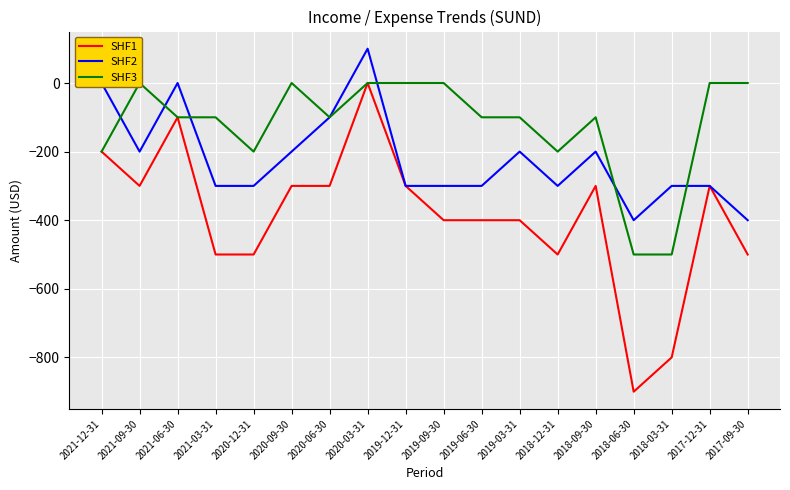

List the labels in order of SHF2 value, smallest first.

2018-06-30, 2017-09-30, 2021-03-31, 2020-12-31, 2019-12-31, 2019-09-30, 2019-06-30, 2018-12-31, 2018-03-31, 2017-12-31, 2021-09-30, 2020-09-30, 2019-03-31, 2018-09-30, 2020-06-30, 2021-12-31, 2021-06-30, 2020-03-31